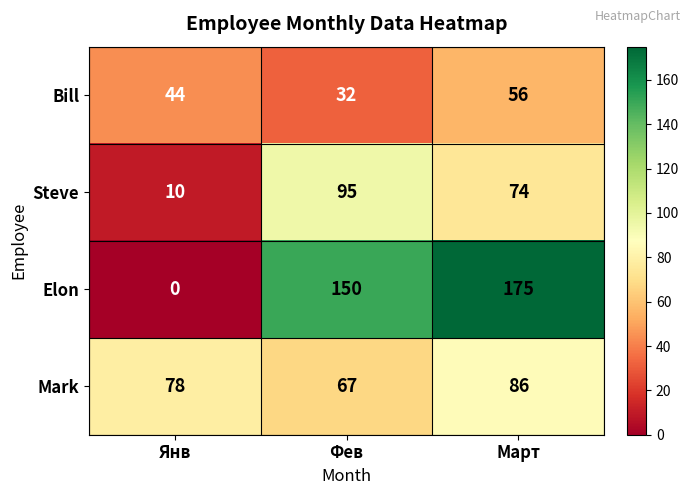

The value of Mark at Фев is 94. True or false?

False